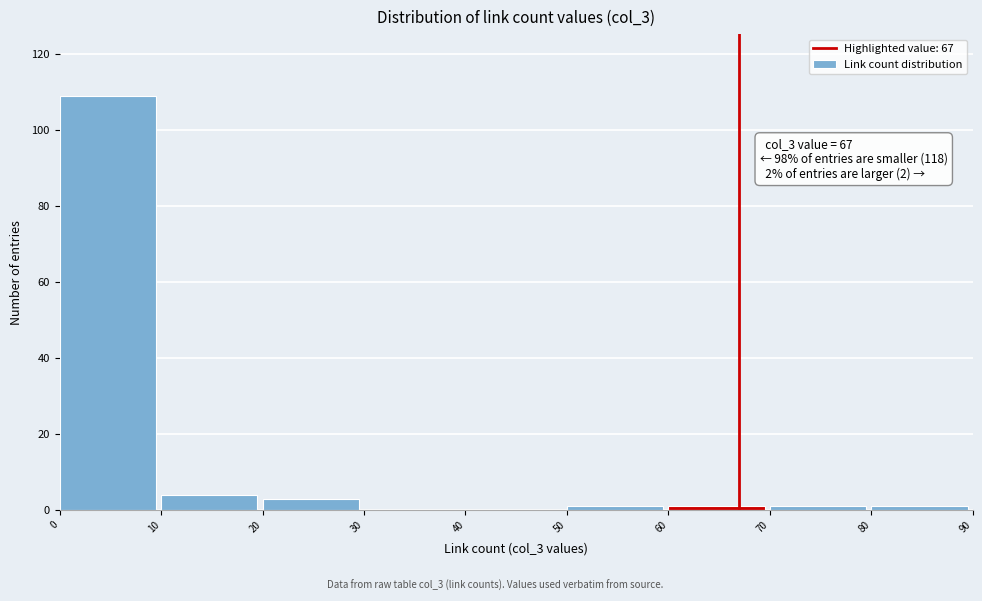

Over which range of the x-axis is the bar tallest?

0 to 10